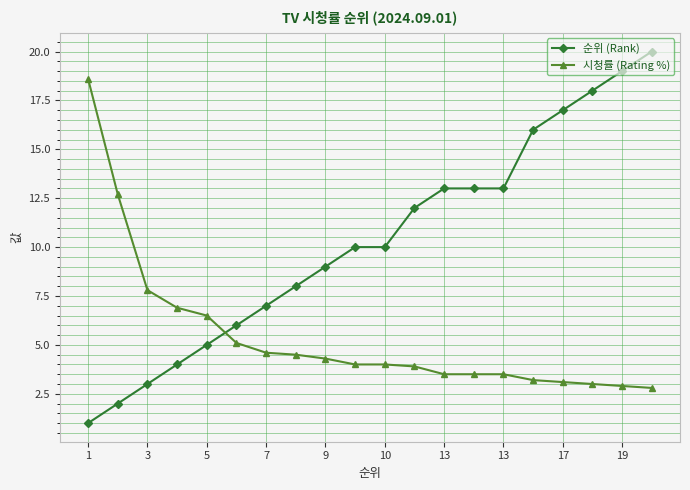

What is the average value of the 순위 (Rank) series?

10.3